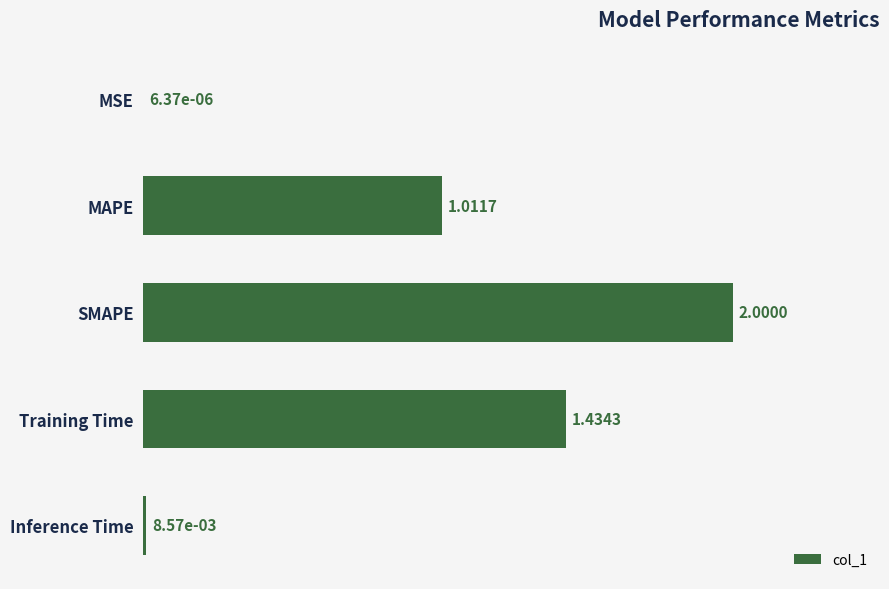

What is the sum of all values?

4.5